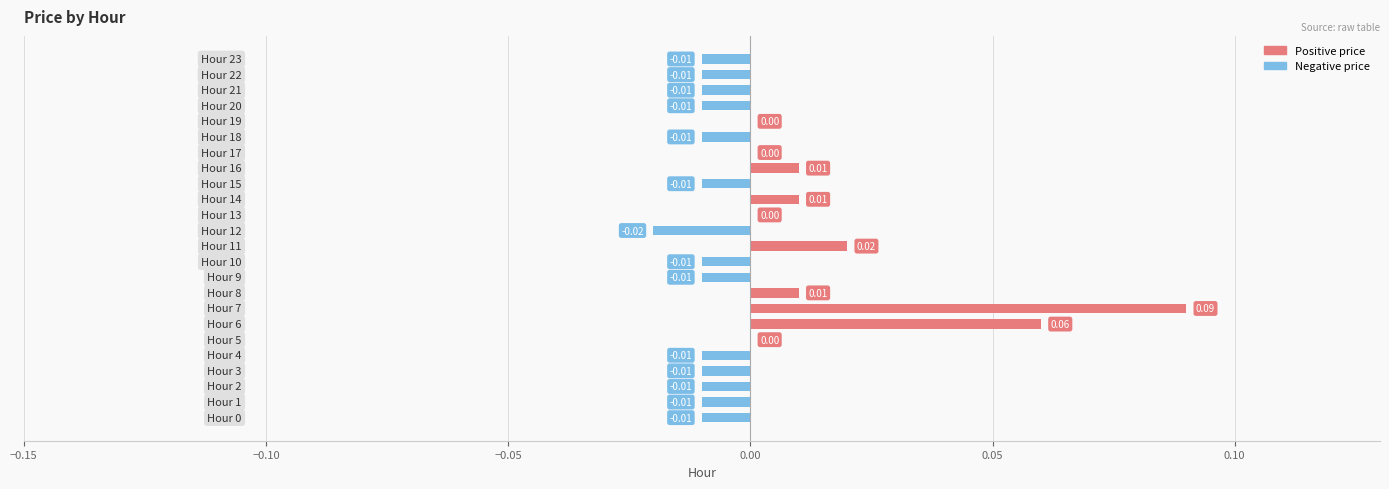

Are the bars horizontal?

Yes